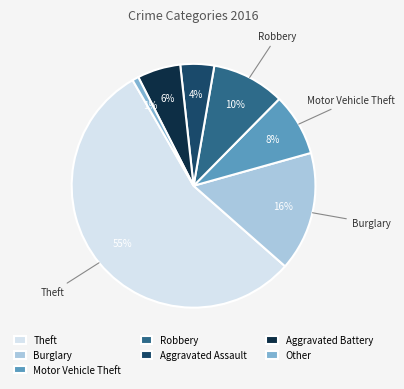

True or false: Aggravated Assault accounts for 4% of the total.

True